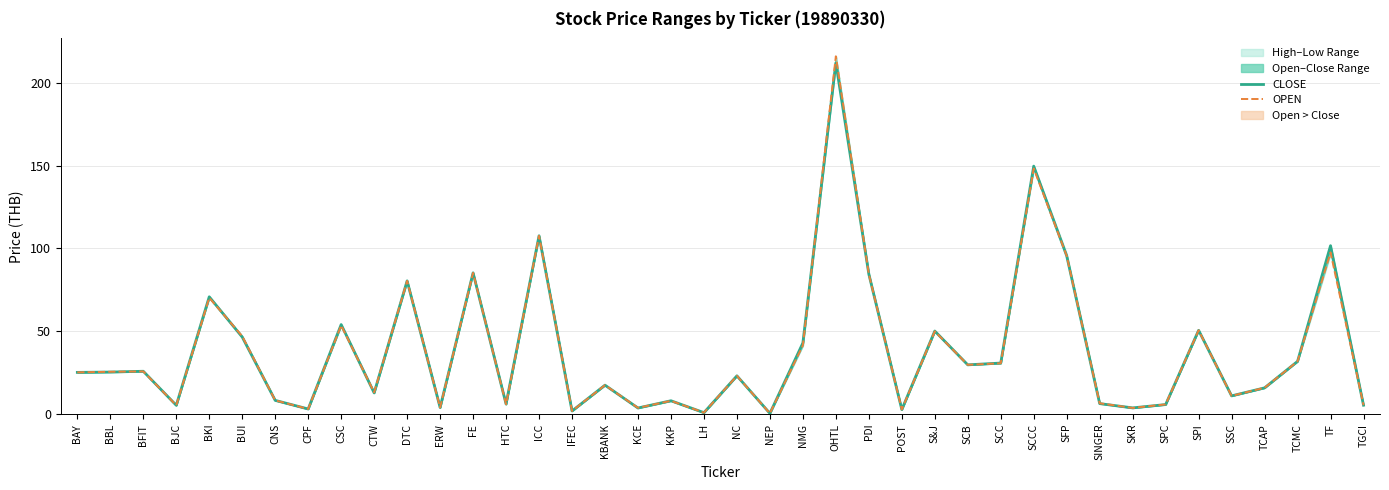

Reading left to right, extract all data points from this chart.

CLOSE: BAY=25.2	BBL=25.4	BFIT=25.9	BJC=5.3	BKI=70.8	BUI=46.5	CNS=8.3	CPF=3.1	CSC=54.1	CTW=12.8	DTC=80.4	ERW=4.0	FE=85.3	HTC=6.1	ICC=107.6	IFEC=1.9	KBANK=17.5	KCE=3.7	KKP=8.1	LH=0.9	NC=23.1	NEP=0.4	NMG=42.9	OHTL=212.0	PDI=84.5	POST=2.7	S&J=50.1	SCB=29.7	SCC=30.8	SCCC=149.7	SFP=95.5	SINGER=6.3	SKR=3.8	SPC=5.8	SPI=50.6	SSC=11.0	TCAP=15.8	TCMC=31.8	TF=101.7	TGCI=5.4
OPEN: BAY=25.2	BBL=25.6	BFIT=25.8	BJC=5.3	BKI=70.2	BUI=47.0	CNS=8.3	CPF=3.1	CSC=53.5	CTW=13.1	DTC=80.4	ERW=4.0	FE=85.3	HTC=5.9	ICC=107.6	IFEC=1.9	KBANK=17.5	KCE=3.8	KKP=8.0	LH=0.9	NC=23.1	NEP=0.4	NMG=41.5	OHTL=216.0	PDI=84.5	POST=2.8	S&J=50.0	SCB=29.7	SCC=30.7	SCCC=148.2	SFP=95.5	SINGER=6.5	SKR=3.7	SPC=5.8	SPI=50.6	SSC=11.0	TCAP=15.9	TCMC=31.8	TF=97.6	TGCI=5.4